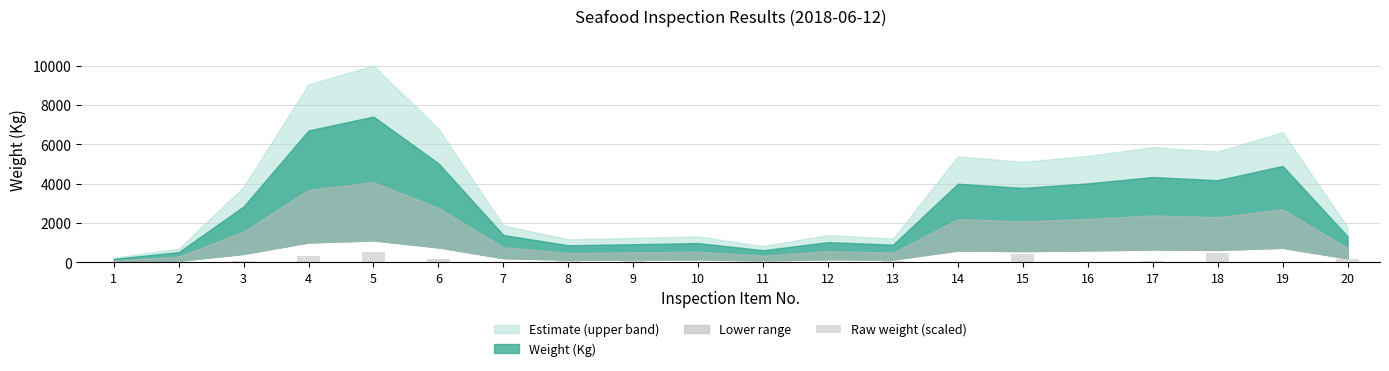

What is the difference between the values at 20 and 16?

127.6